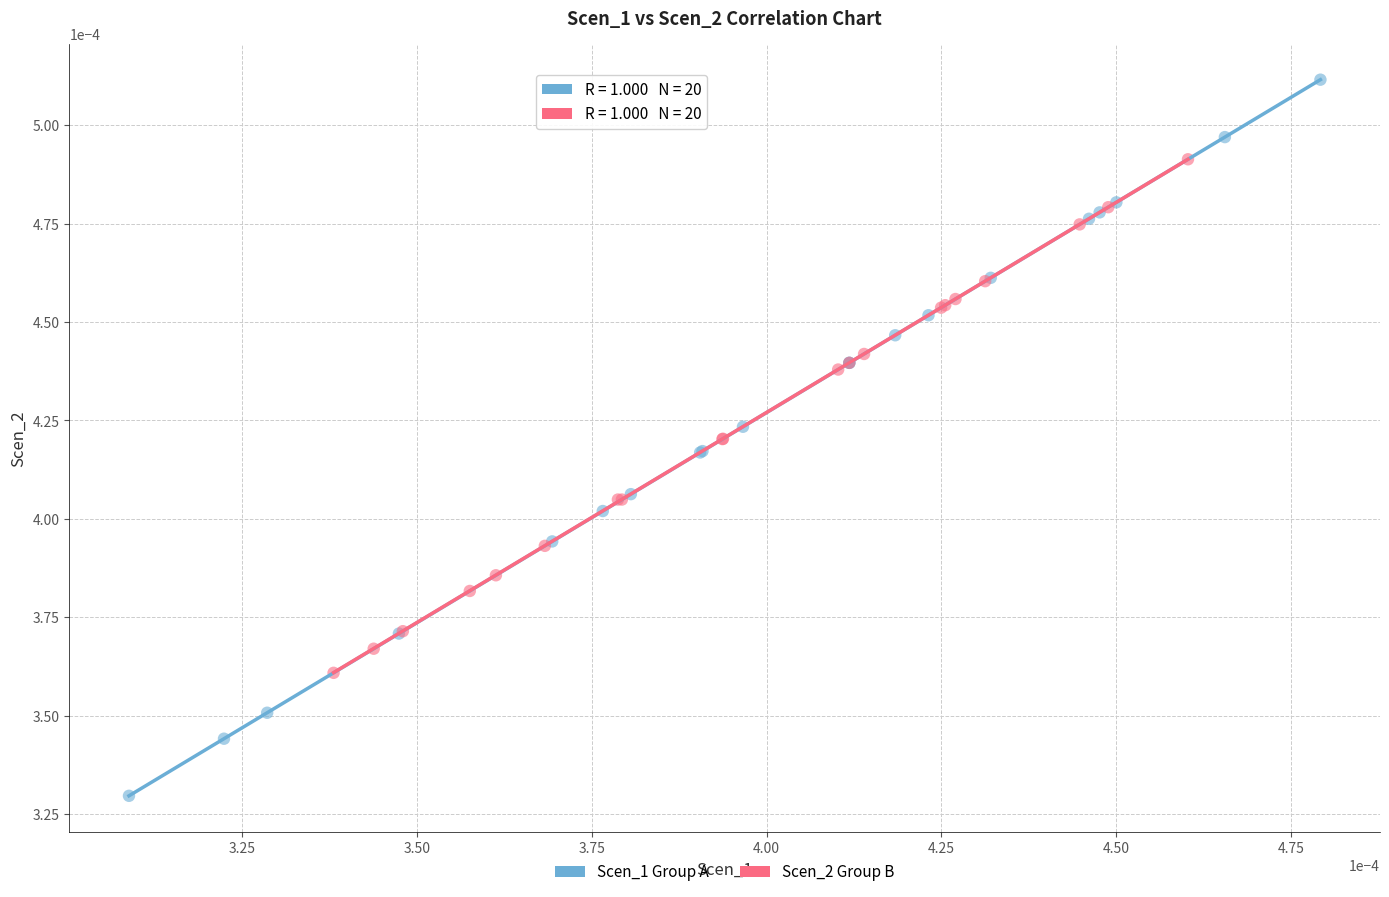

Which series has the widest spread of Y values?

Scen_1 Group A